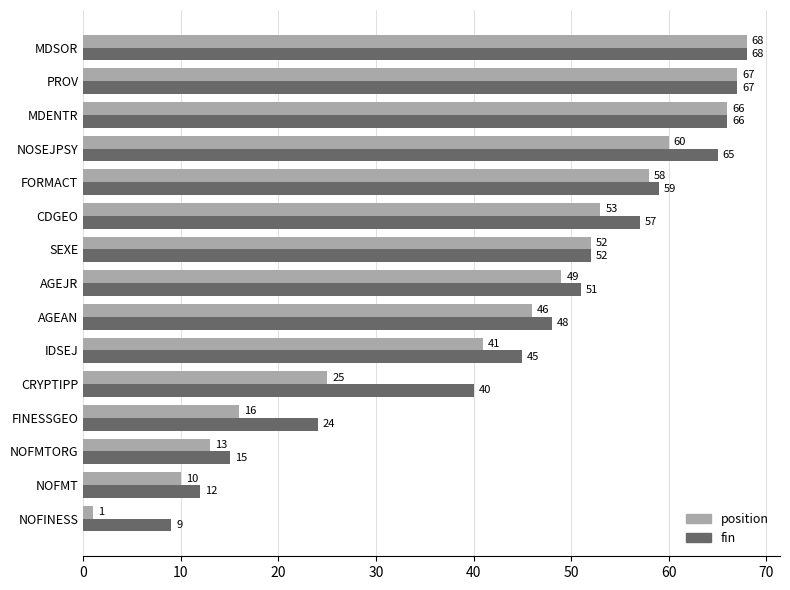

How many distinct data groups are displayed?

2